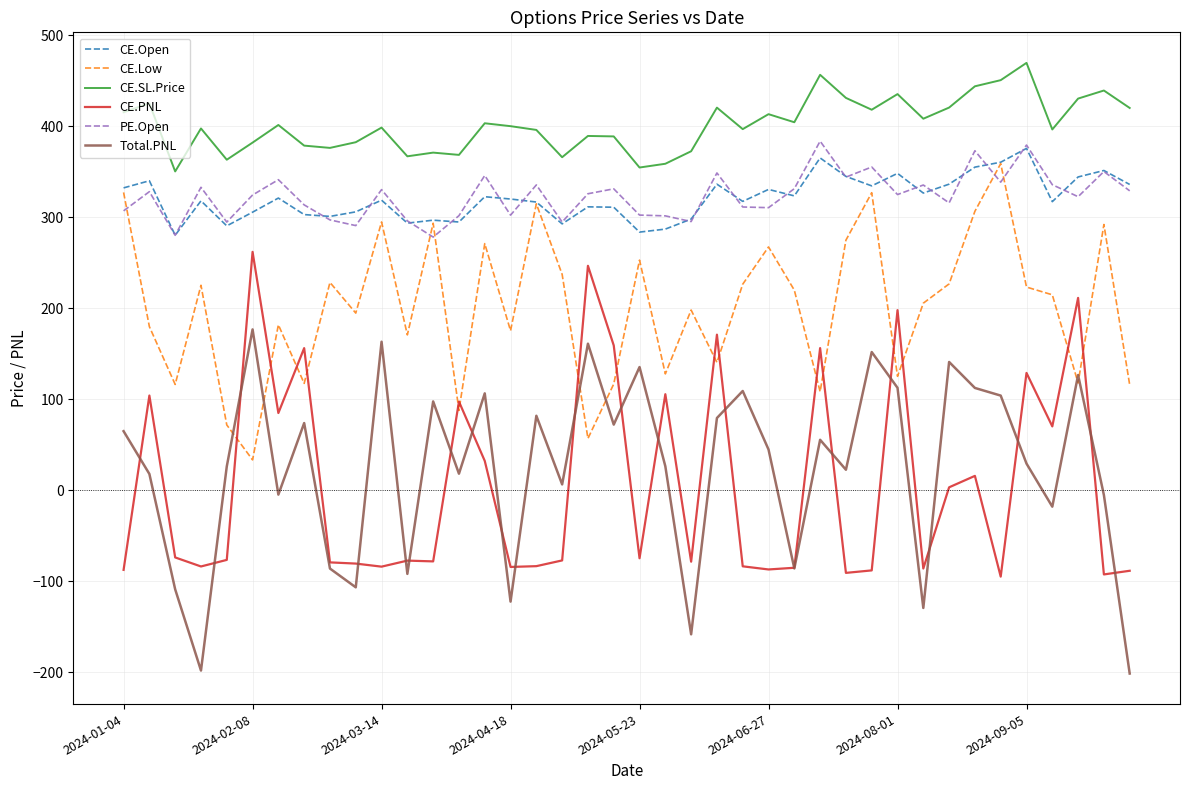

True or false: CE.PNL and CE.Open cross at least once.

False